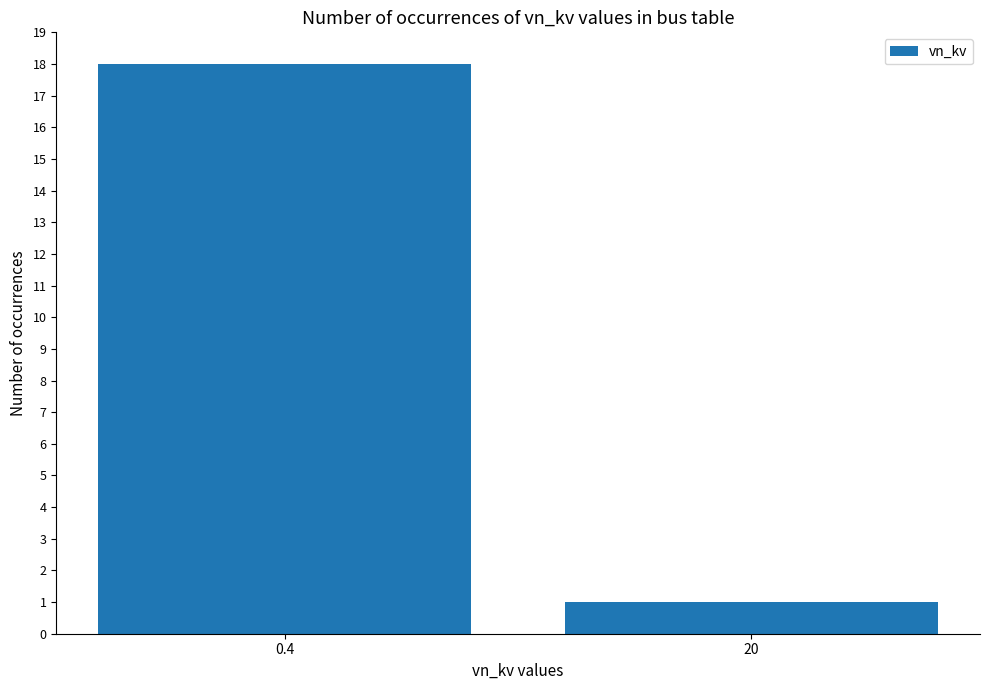

At which label is the value closest to 9?

20